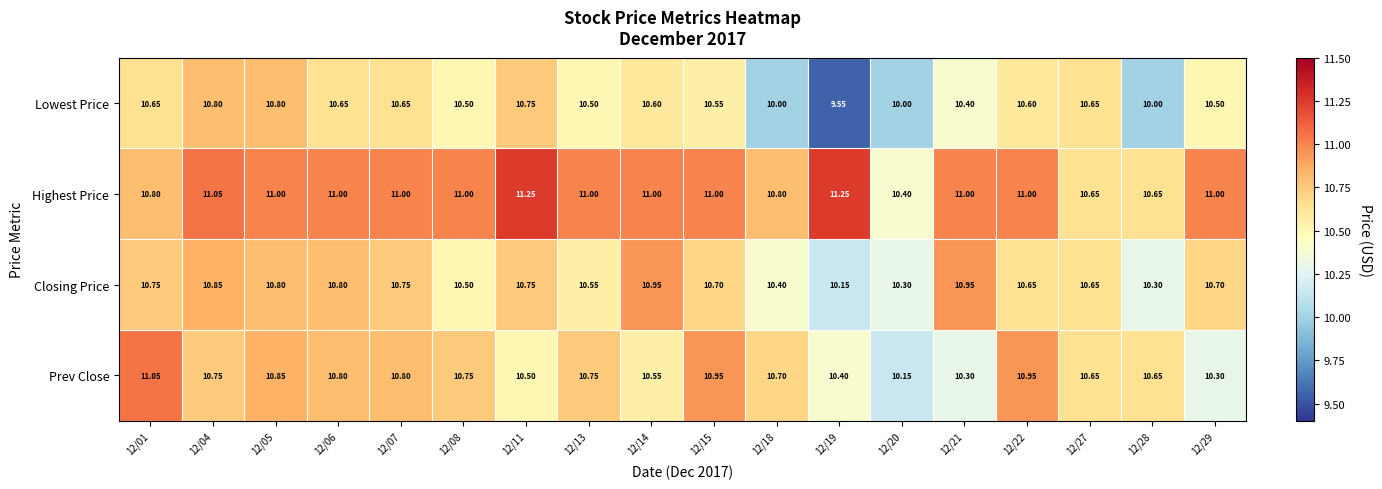

Is the value of Prev Close at 12/08 greater than the value of Closing Price at 12/04?

No